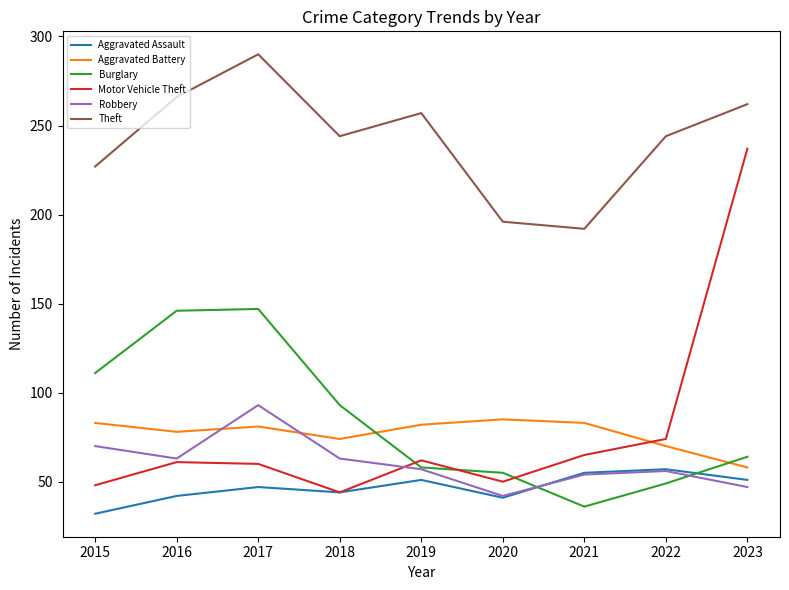

What are all the series names shown in the legend?

Aggravated Assault, Aggravated Battery, Burglary, Motor Vehicle Theft, Robbery, Theft